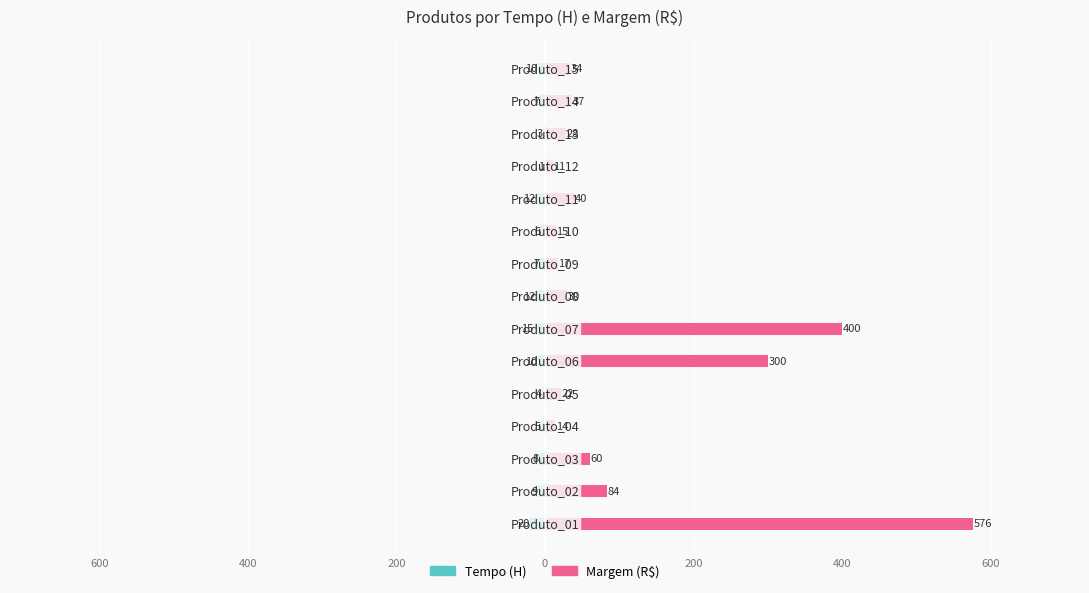

The value of Margem (R$) at 9 is 5. True or false?

False